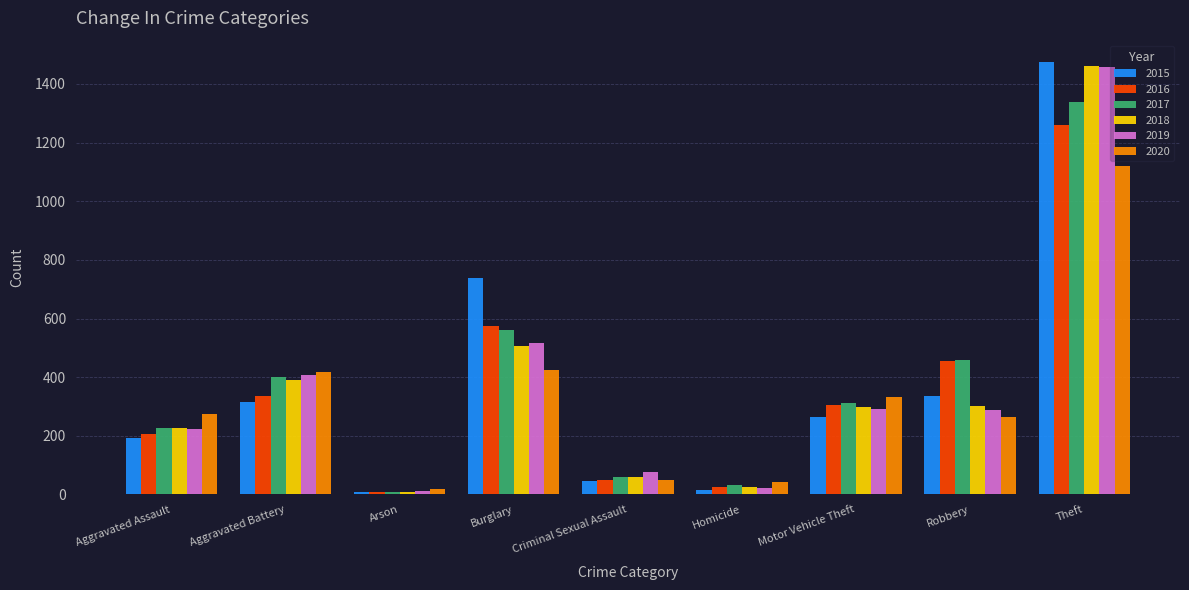

The value of 2019 at Robbery is 287. True or false?

True